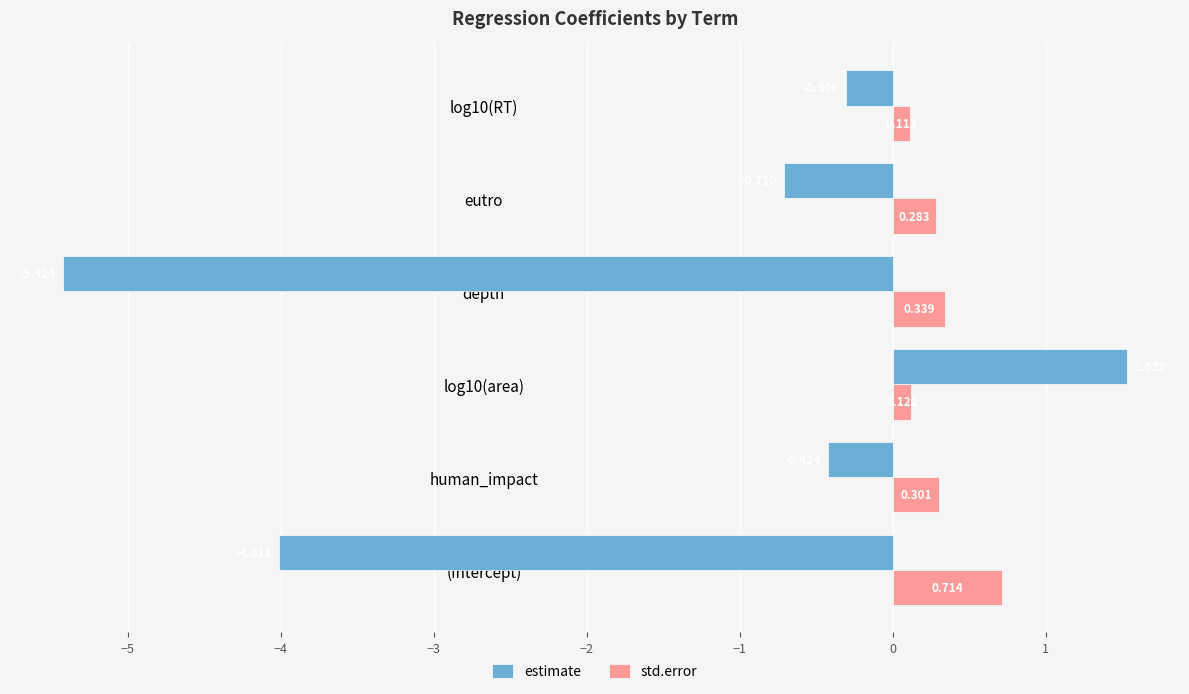

Rank the series by their average value, from lowest to highest.

estimate, std.error